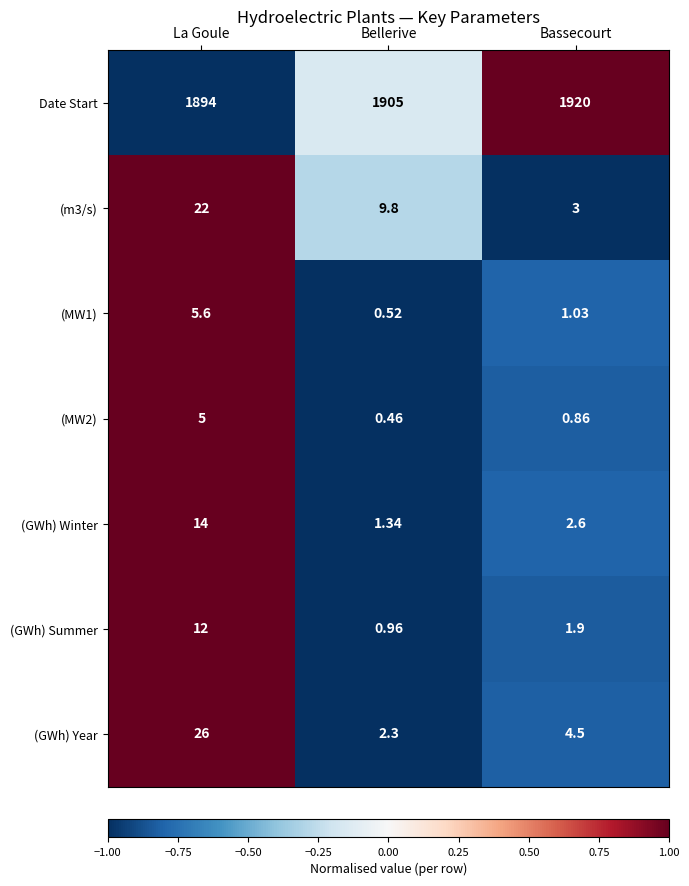

Which series has the largest total across all categories?

Date Start